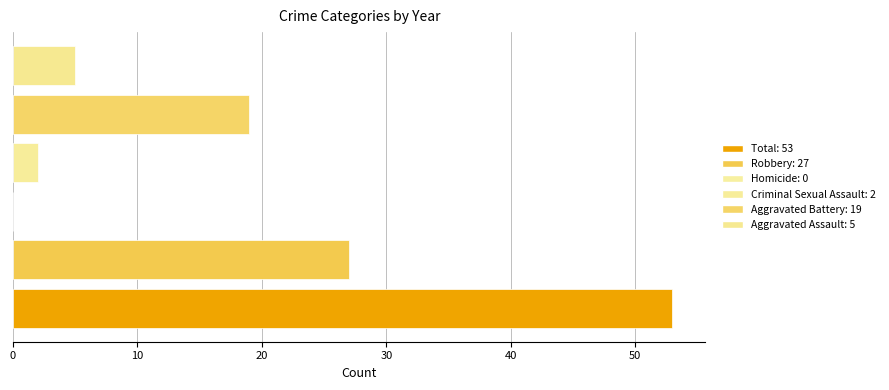

What is the sum of all values?

106